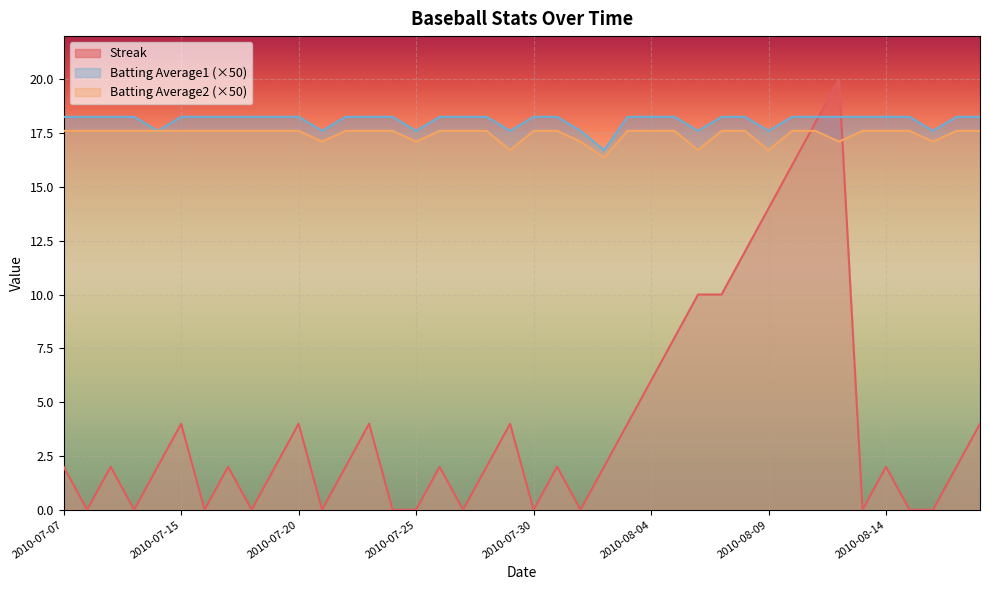

At which category is the sum across all series the highest?

2010-08-12